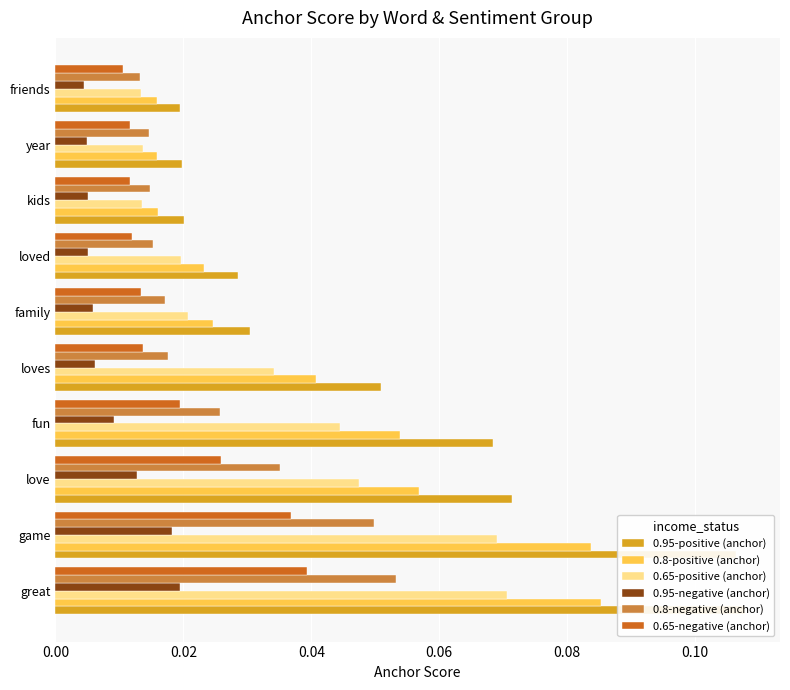

List the series in order of their peak value, highest first.

0.95-positive (anchor), 0.8-positive (anchor), 0.65-positive (anchor), 0.8-negative (anchor), 0.65-negative (anchor), 0.95-negative (anchor)